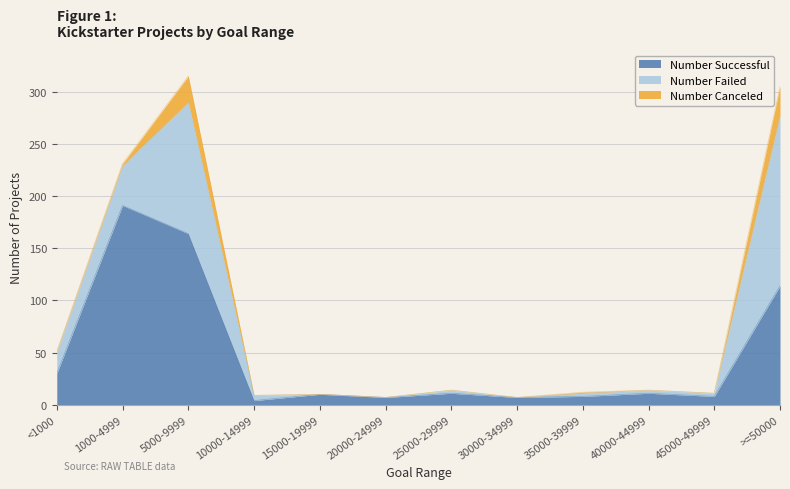

Is the value of Number Failed at 15000-19999 greater than the value of Number Canceled at 1000-4999?

No